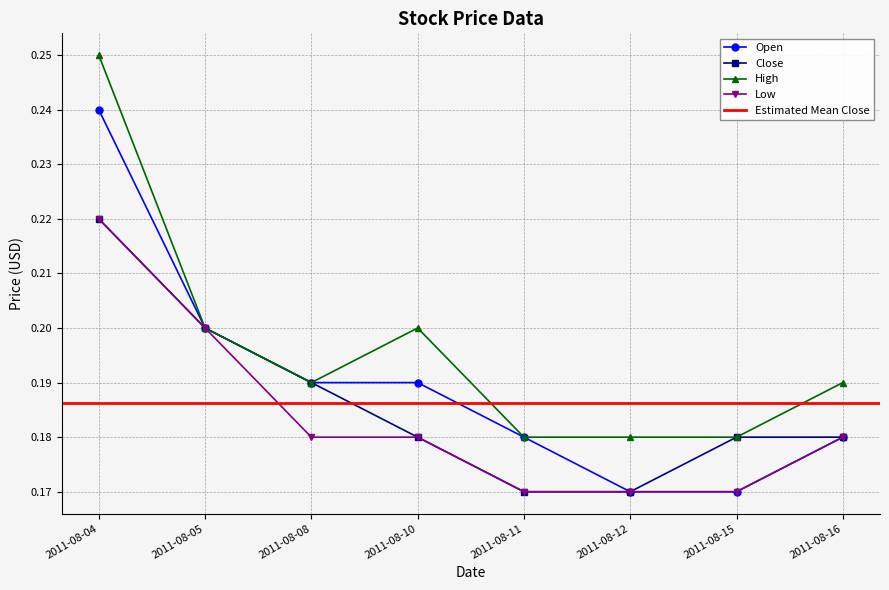

What is the sum of the High values at 2011-08-08 and 2011-08-04?

0.4